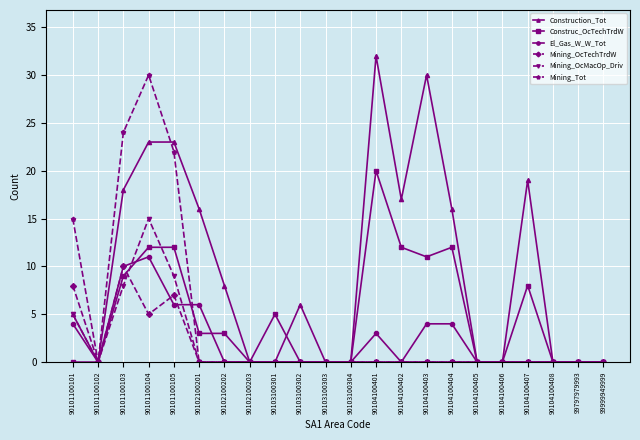

Reading left to right, list all the values displayed in this chart.

Construction_Tot: 5	0	18	23	23	16	8	0	0	6	0	0	32	17	30	16	0	0	19	0	0	0
Construc_OcTechTrdW: 0	0	9	12	12	3	3	0	5	0	0	0	20	12	11	12	0	0	8	0	0	0
El_Gas_W_W_Tot: 4	0	10	11	6	6	0	0	0	0	0	0	3	0	4	4	0	0	0	0	0	0
Mining_OcTechTrdW: 8	0	10	5	7	0	0	0	0	0	0	0	0	0	0	0	0	0	0	0	0	0
Mining_OcMacOp_Driv: 5	0	8	15	9	0	0	0	0	0	0	0	0	0	0	0	0	0	0	0	0	0
Mining_Tot: 15	0	24	30	22	0	0	0	0	0	0	0	0	0	0	0	0	0	0	0	0	0